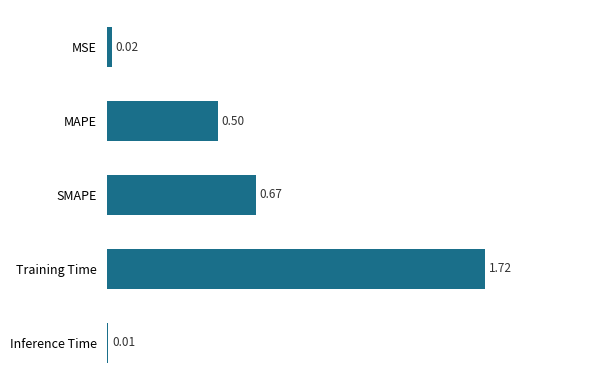

At which label is the value closest to 0?

Inference Time